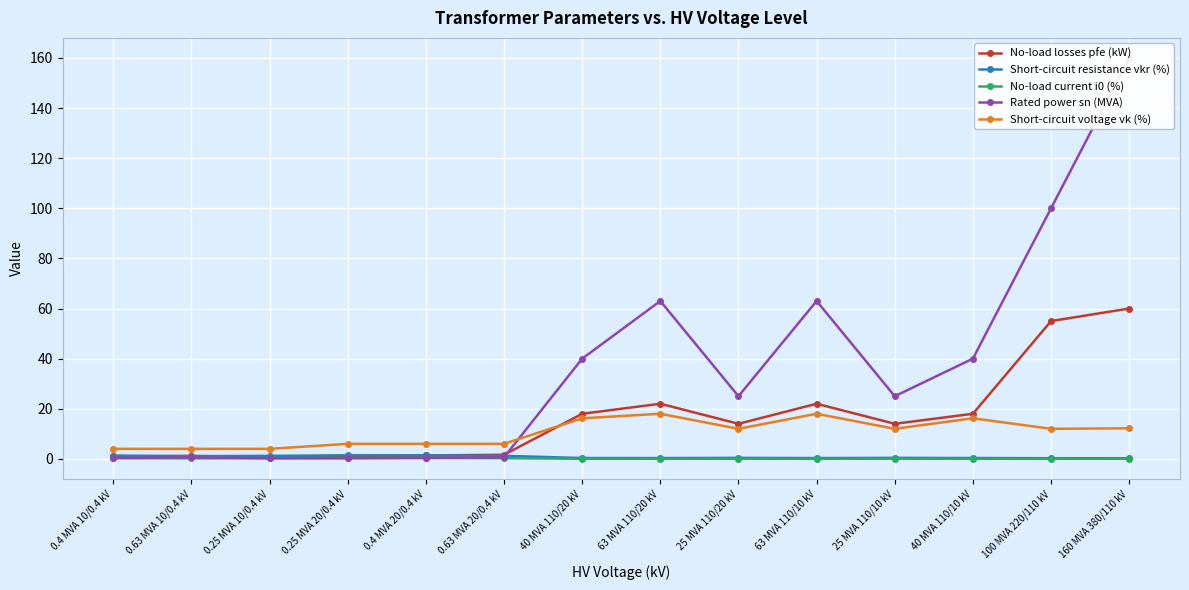

Which series has the widest spread of values?

Rated power sn (MVA)